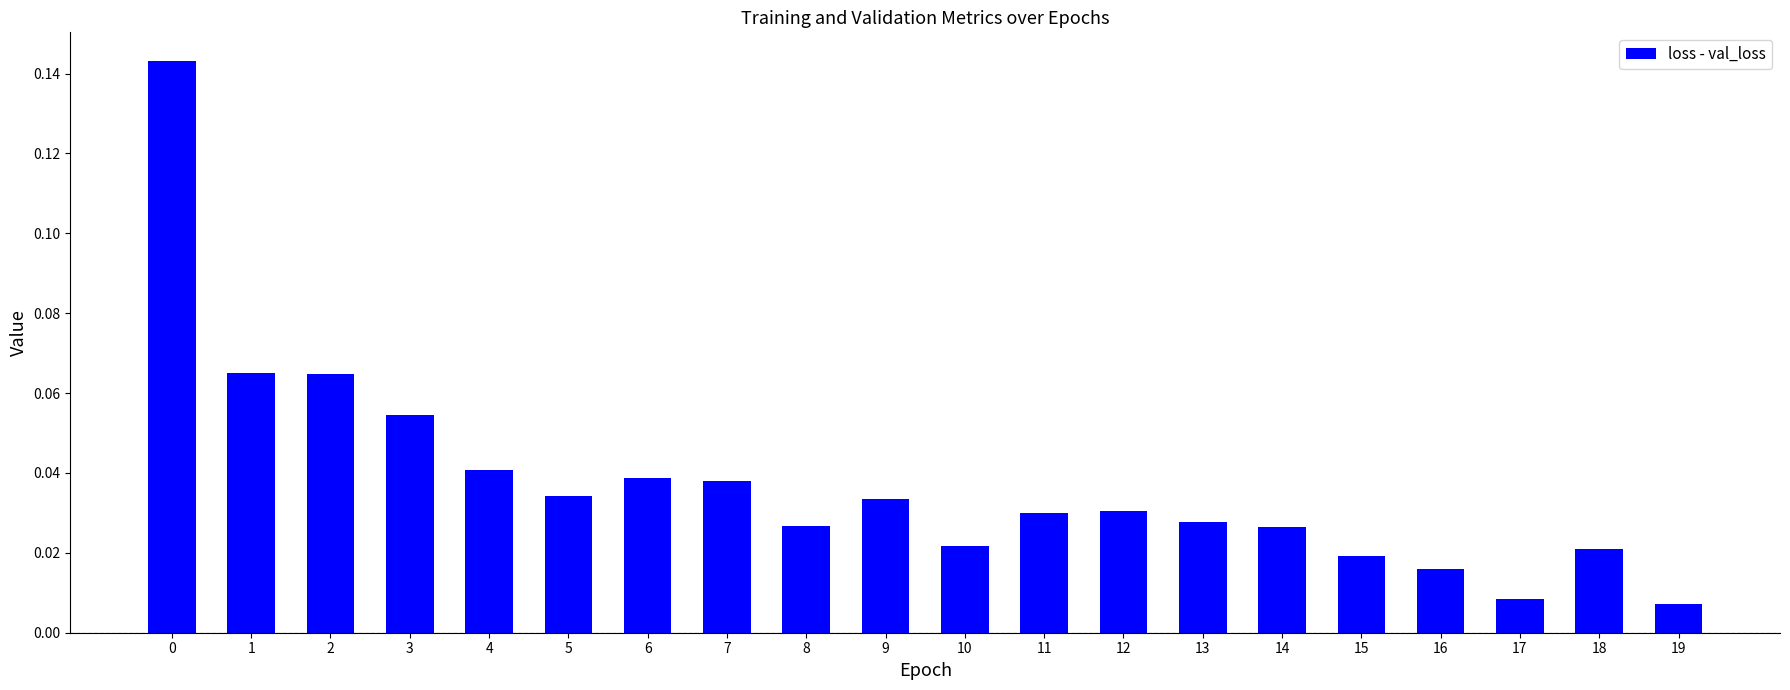

How many categories are shown in the chart?

20